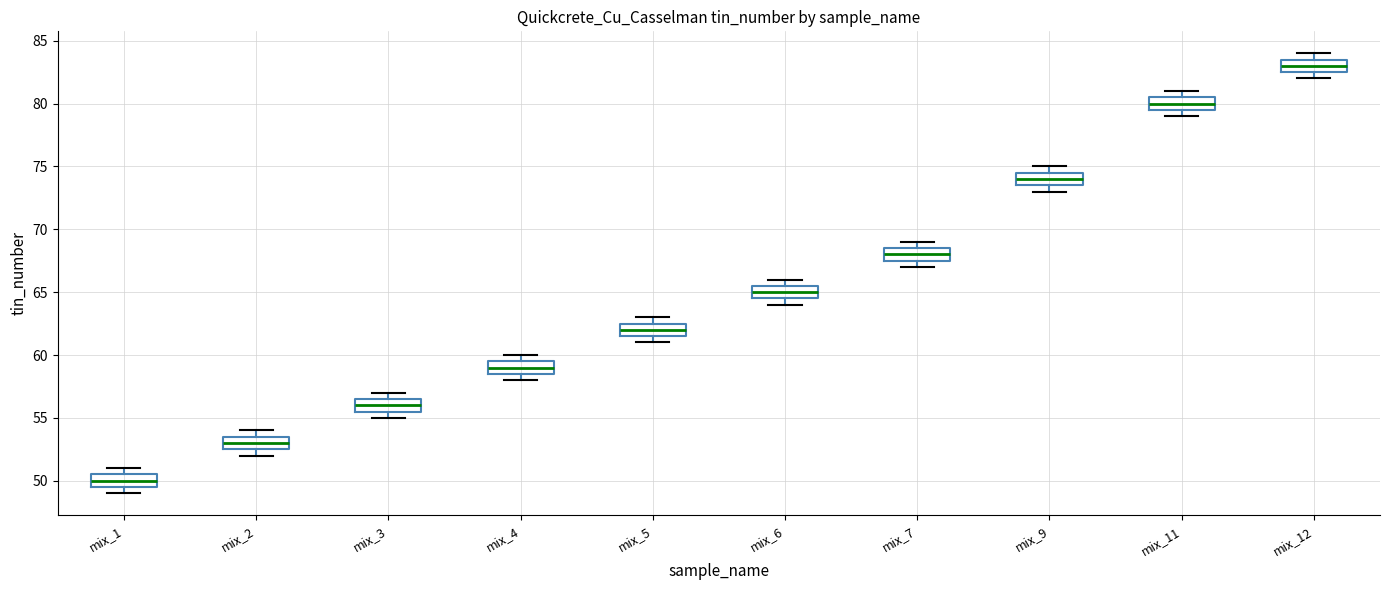

Which box's median line is the highest?

mix_12